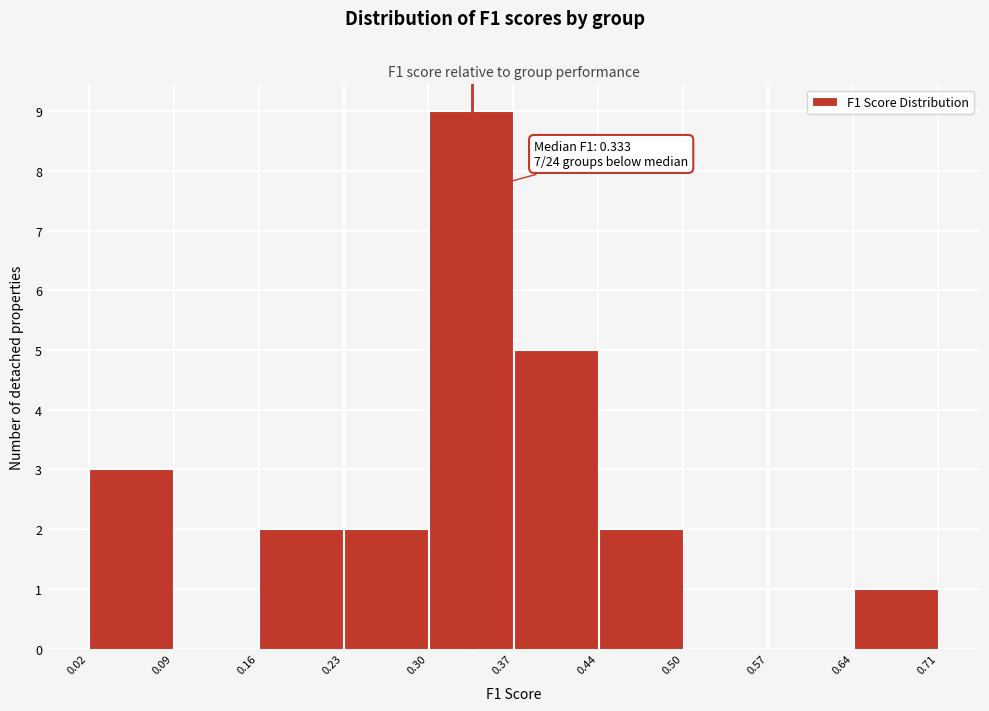

Which range on the x-axis has the tallest bar?

0.30 to 0.37